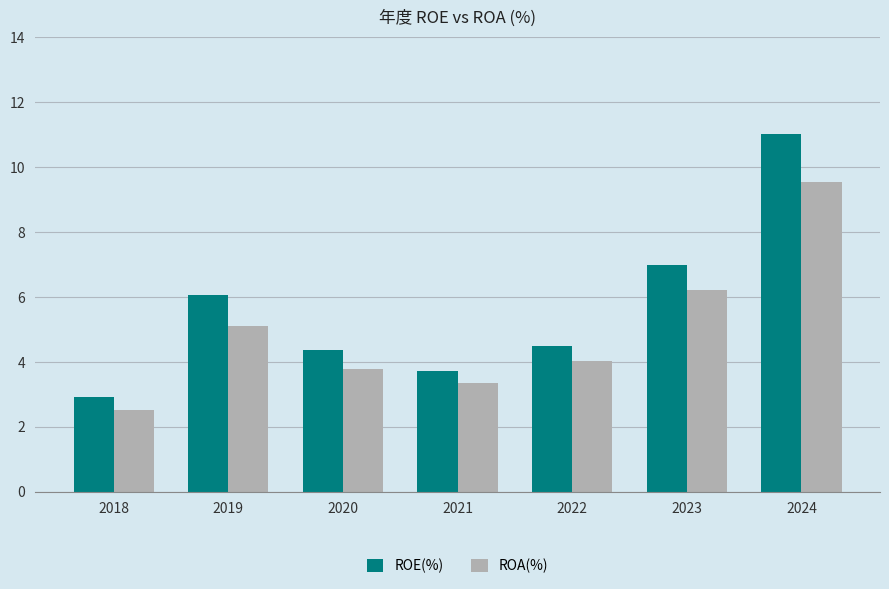

Which series has the widest spread of values?

ROE(%)